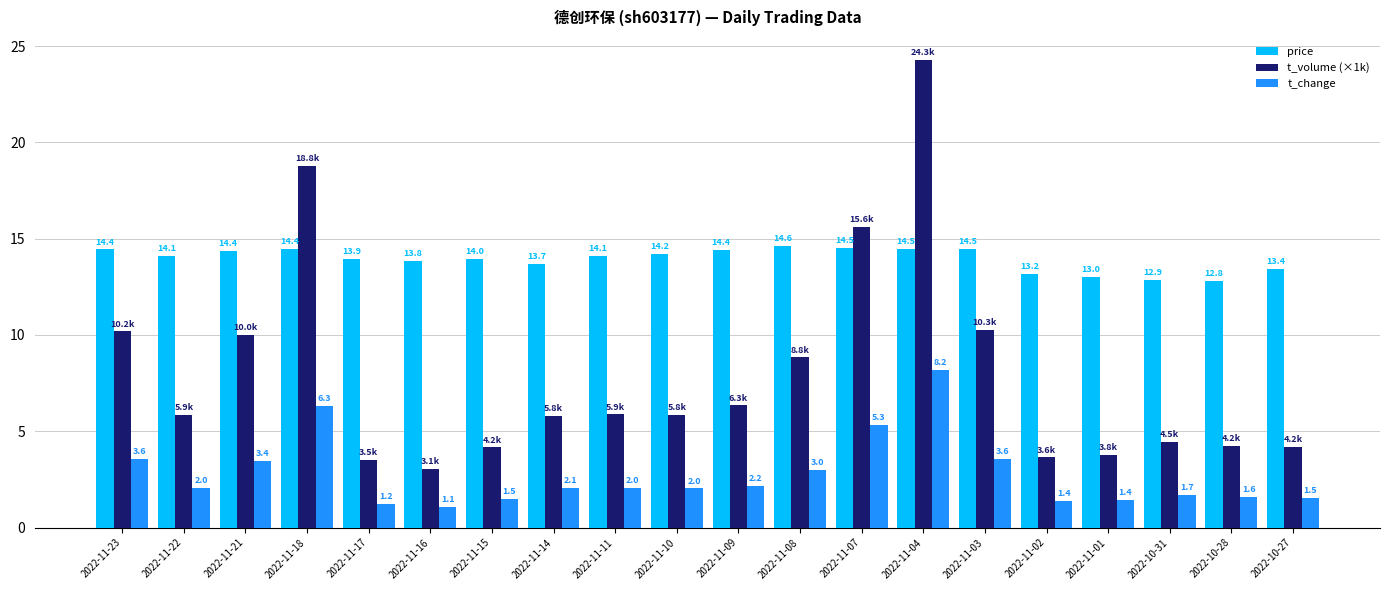

What is the label of the 10th bar from the right?

2022-11-09